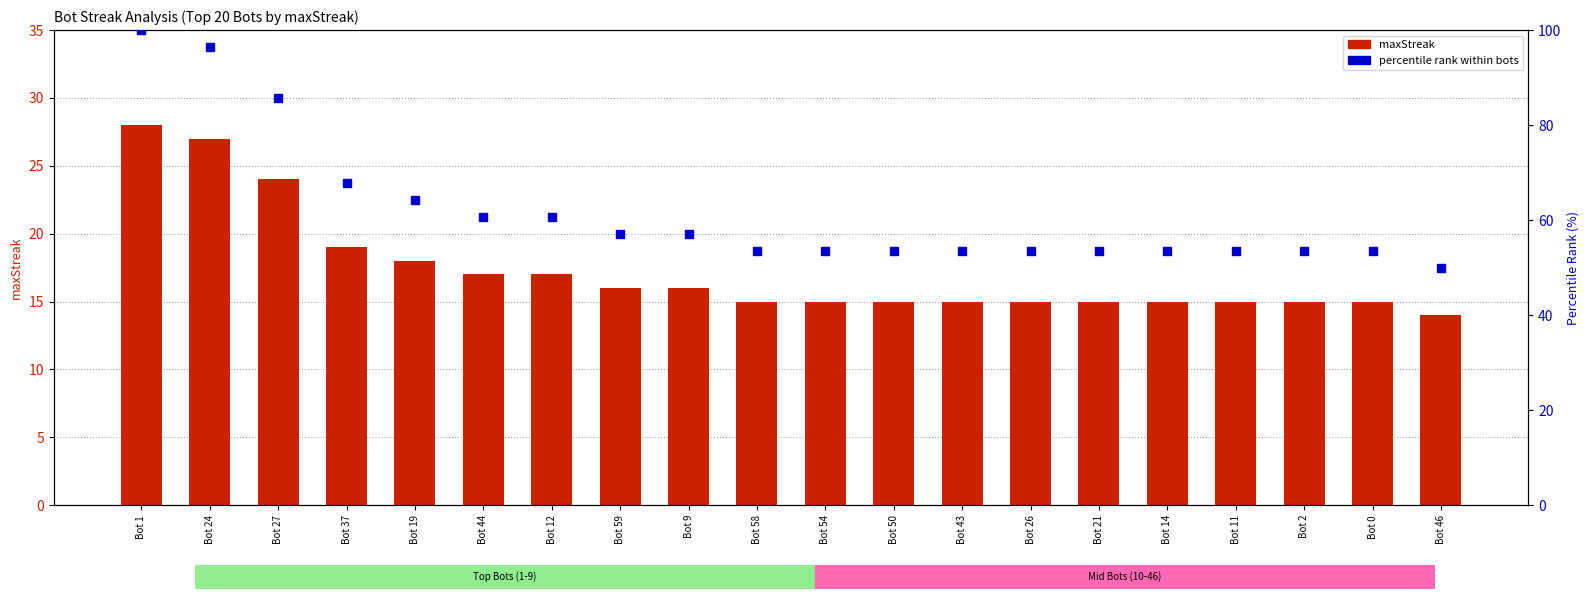

Which series reaches the minimum Y coordinate?

maxStreak